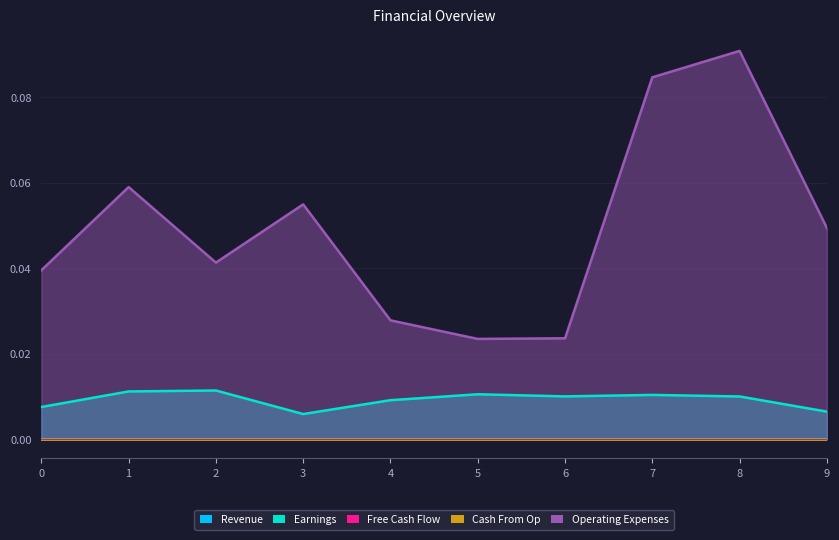

True or false: Operating Expenses and Earnings cross at least once.

False